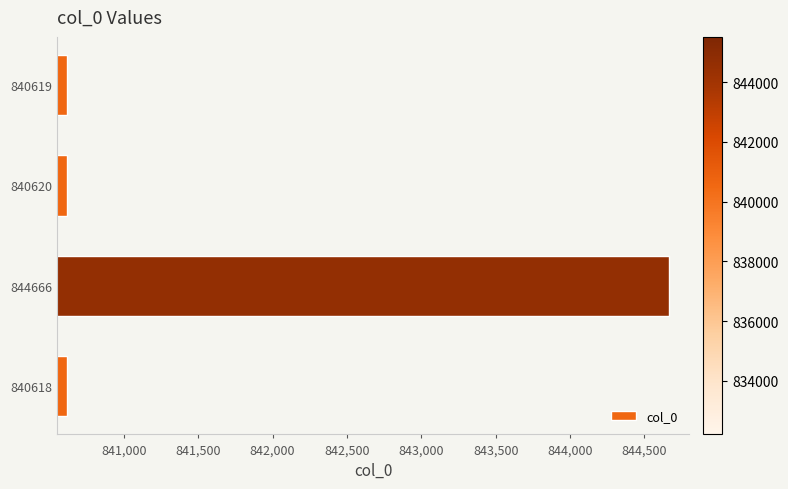

True or false: the data shows 1183906 at 840619.

False